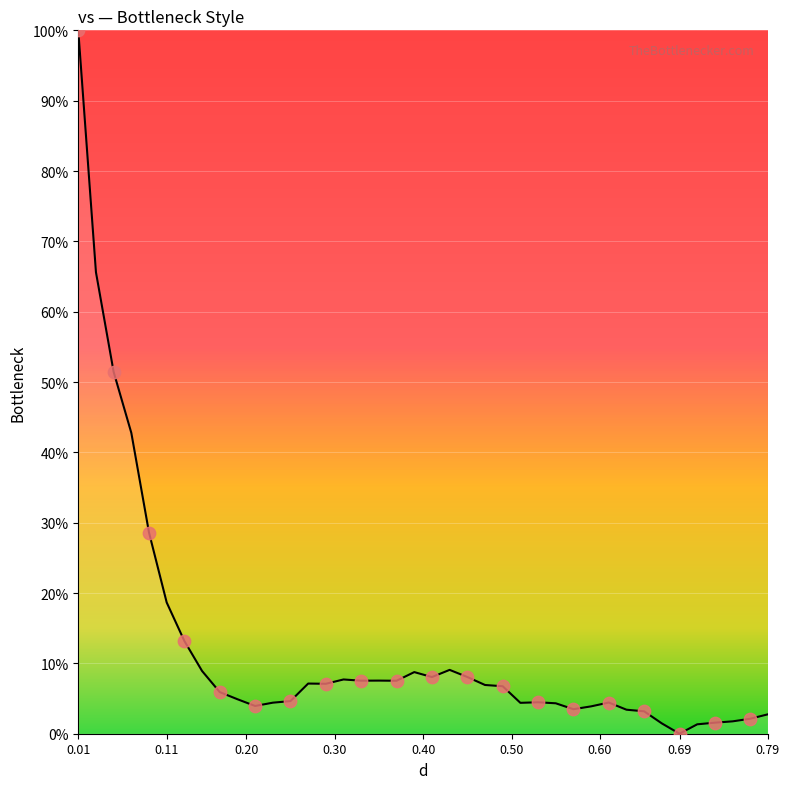

What is the difference between the maximum and minimum values?

100.0